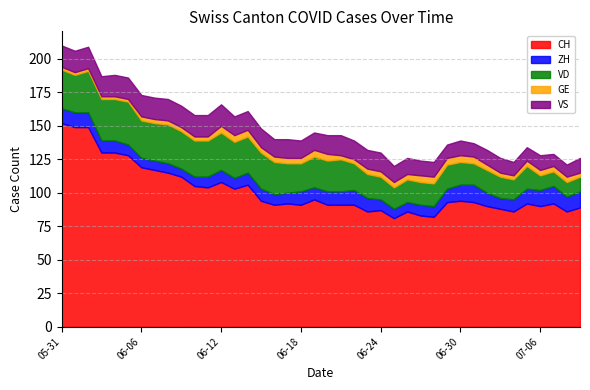

Which series changed the most between 2020-05-31 and 2020-06-05?

CH